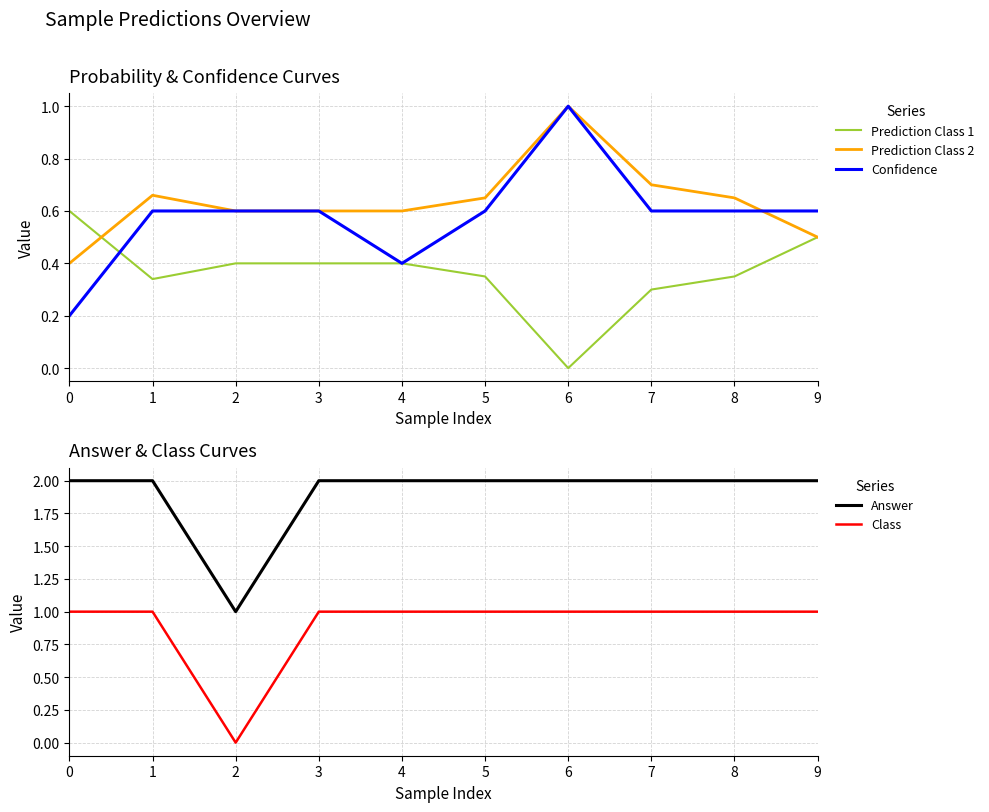

At which category does Class reach its first local valley?

2